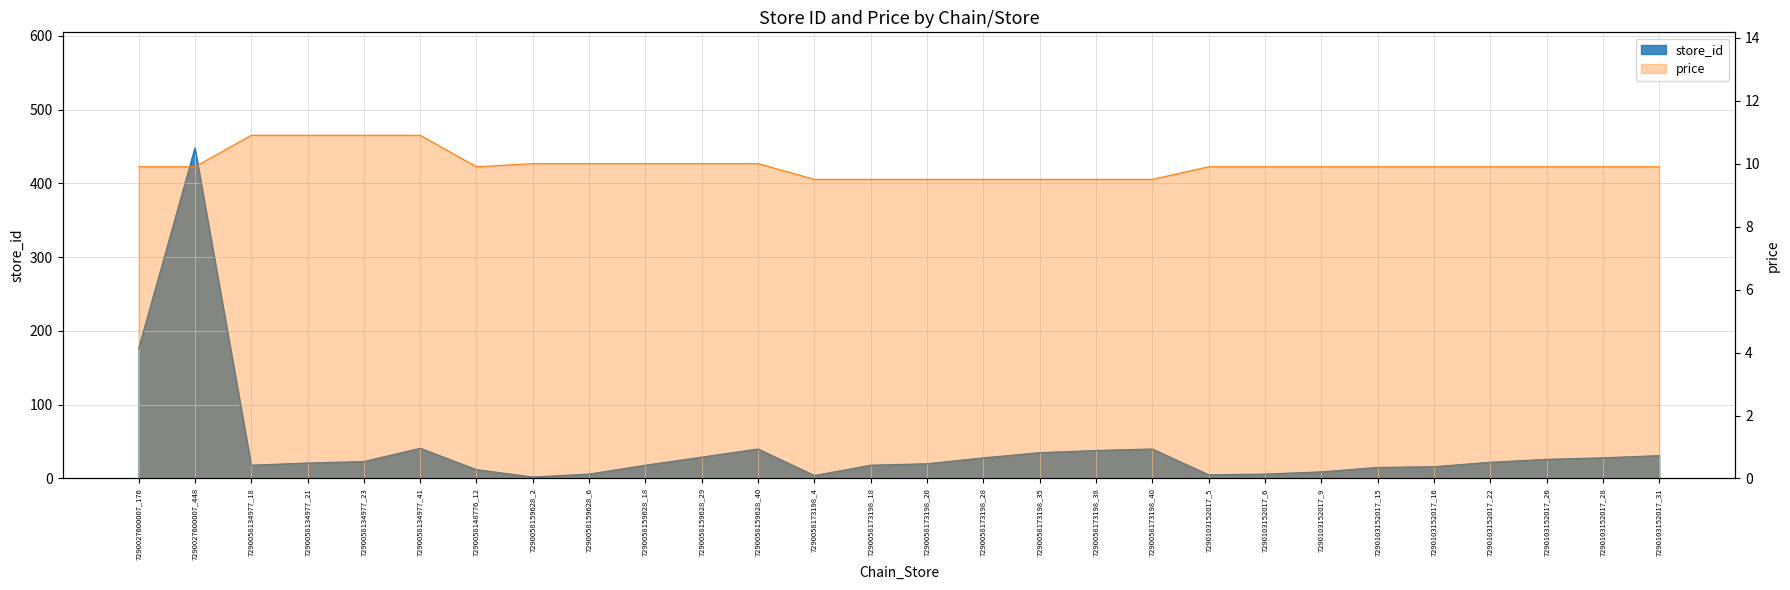

What is the spread (max minus min) of values at 7290103152017_28?

18.1